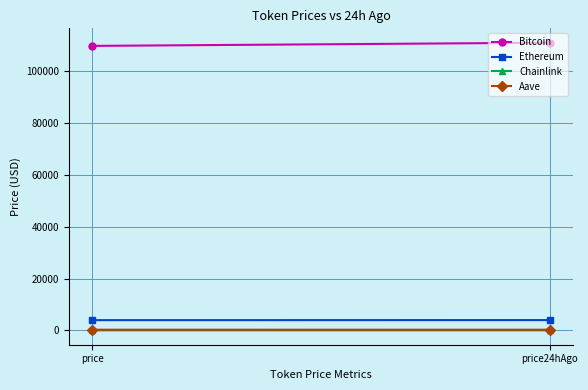

Rank the series by their maximum value, from highest to lowest.

Bitcoin, Ethereum, Aave, Chainlink